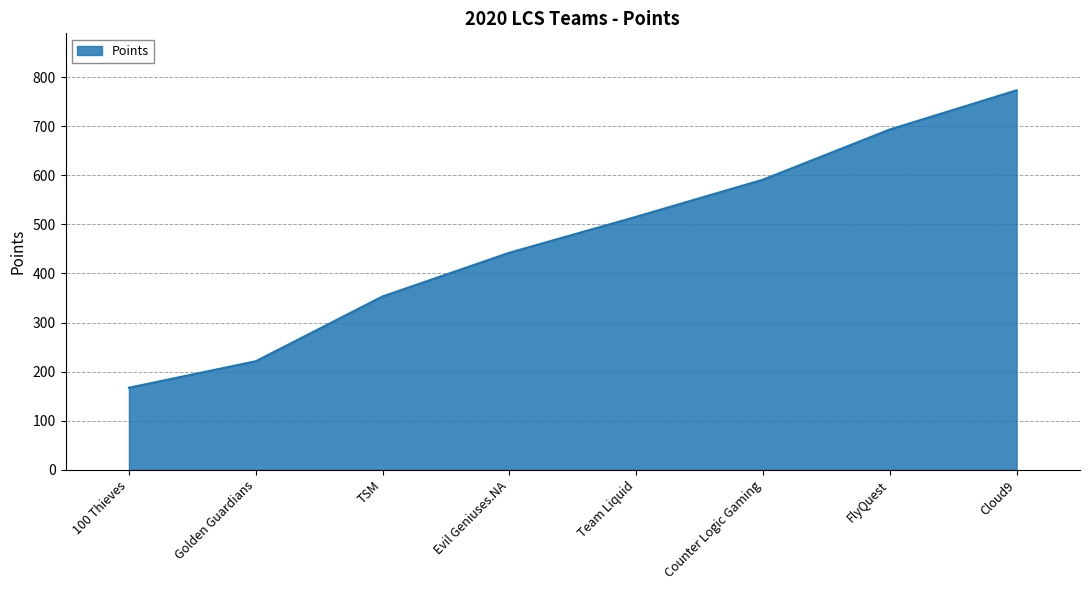

Reading left to right, what are all the values shown in this chart?

167.3	221.2	353.2	442.3	515.5	591.1	693.3	773.2